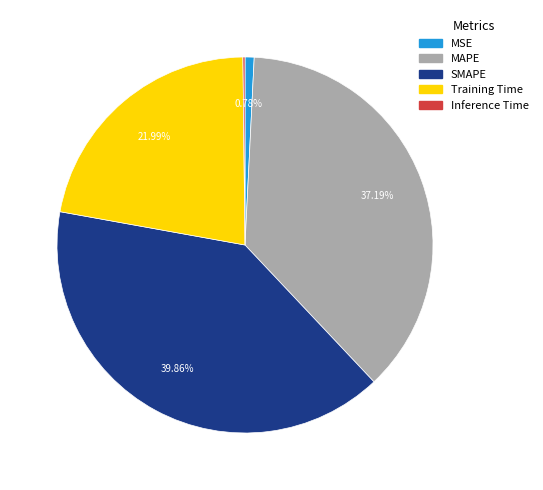

The SMAPE slice represents 48% of the pie. True or false?

False